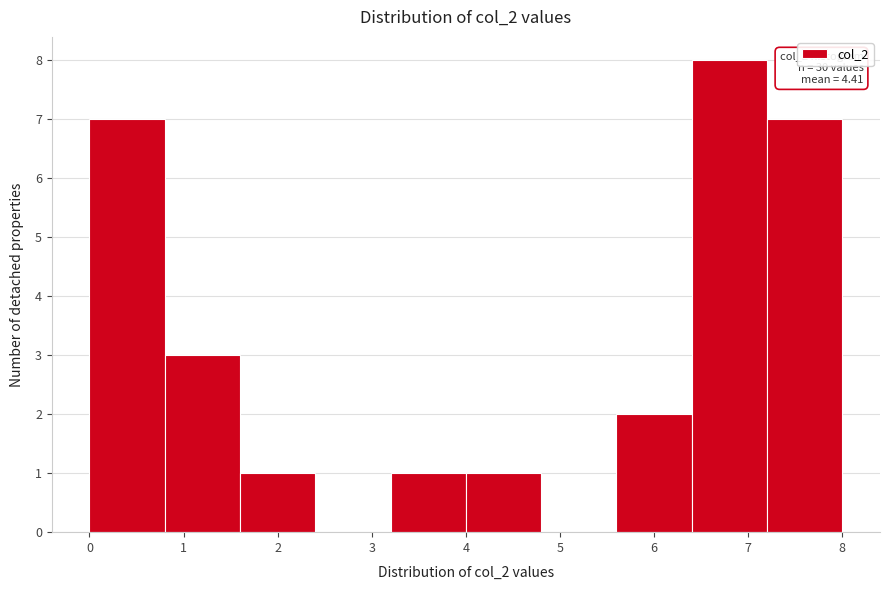

Which range on the x-axis has the tallest bar?

6.4 to 7.2